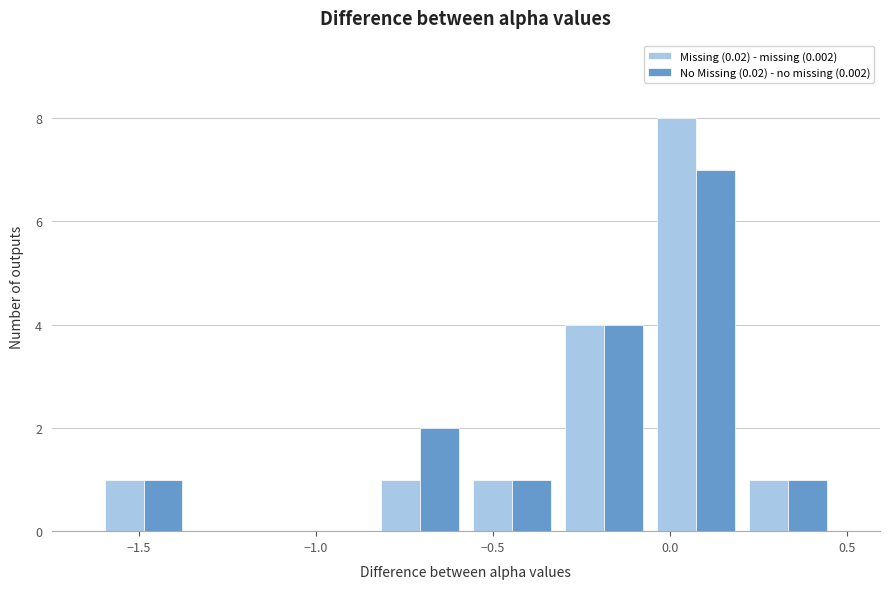

Reading left to right, list every range on the x-axis with the height of the bar of each series over it. Neither the bar edges nor the heights are printed on the chart, so give them approximately, as read against the axes.

-1.60 to -1.35: Missing (0.02) - missing (0.002)=1	No Missing (0.02) - no missing (0.002)=1
-1.35 to -1.10: Missing (0.02) - missing (0.002)=0	No Missing (0.02) - no missing (0.002)=0
-1.10 to -0.85: Missing (0.02) - missing (0.002)=0	No Missing (0.02) - no missing (0.002)=0
-0.85 to -0.60: Missing (0.02) - missing (0.002)=1	No Missing (0.02) - no missing (0.002)=2
-0.60 to -0.30: Missing (0.02) - missing (0.002)=1	No Missing (0.02) - no missing (0.002)=1
-0.30 to -0.05: Missing (0.02) - missing (0.002)=4	No Missing (0.02) - no missing (0.002)=4
-0.05 to 0.20: Missing (0.02) - missing (0.002)=8	No Missing (0.02) - no missing (0.002)=7
0.20 to 0.45: Missing (0.02) - missing (0.002)=1	No Missing (0.02) - no missing (0.002)=1